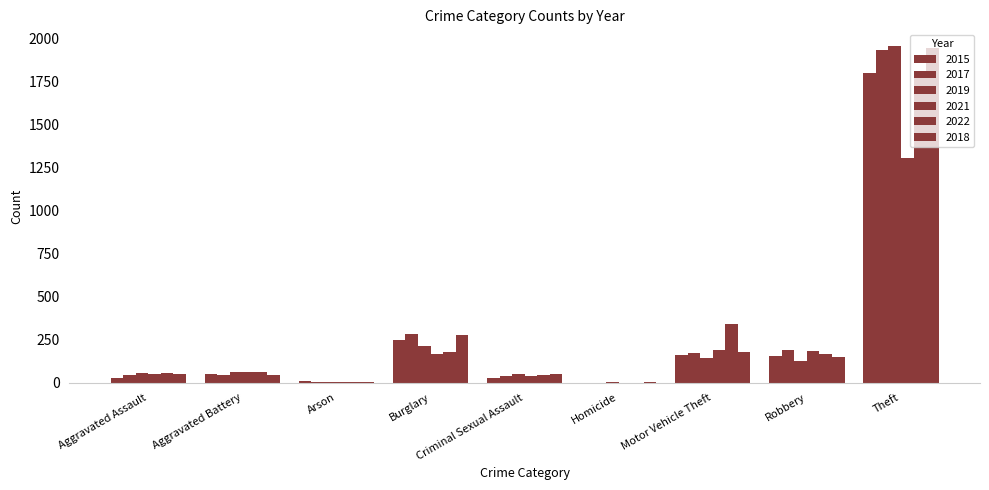

At which category is the sum across all series the highest?

Theft